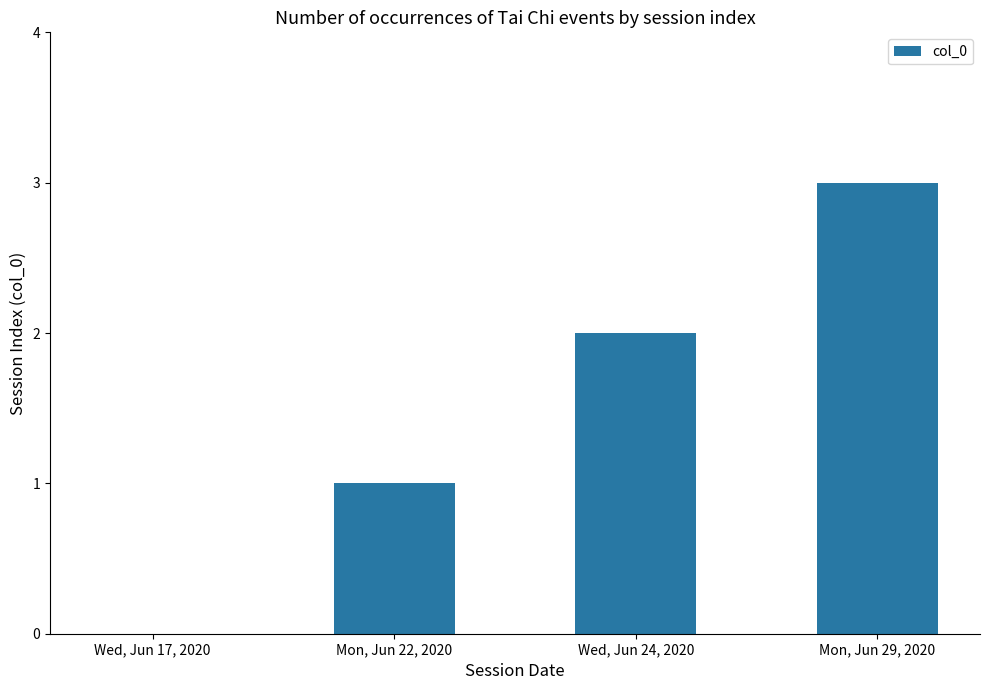

What is the change in value from Wed, Jun 17, 2020 to Mon, Jun 22, 2020?

+1